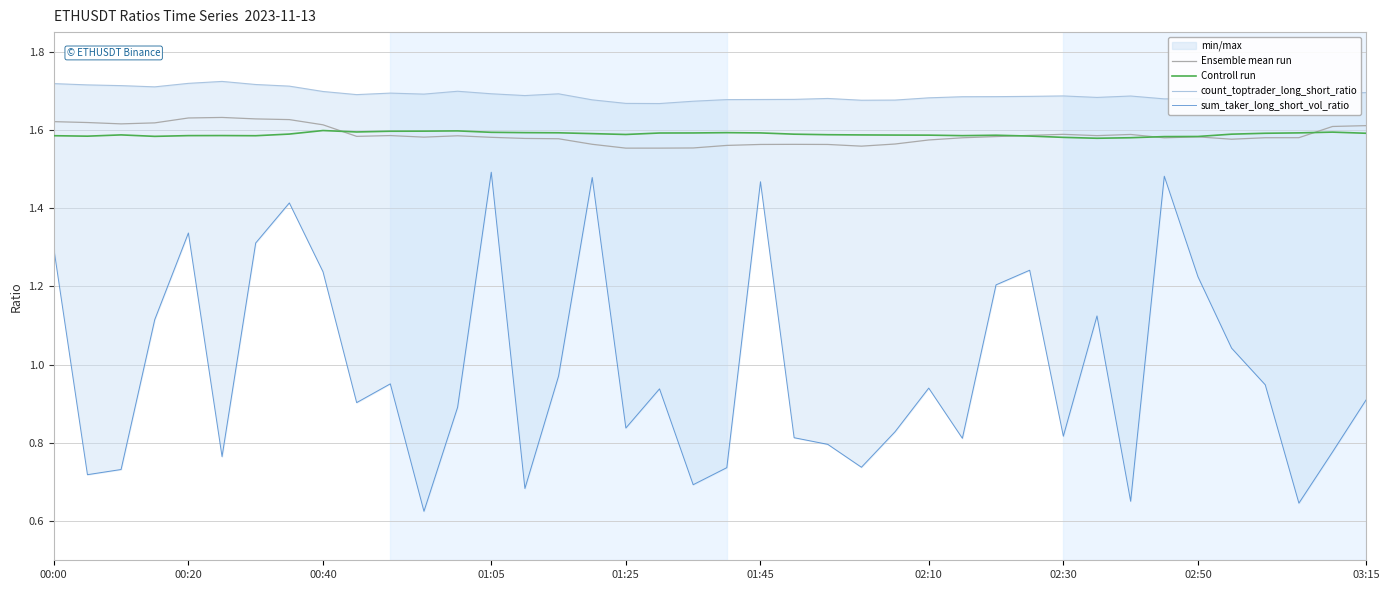

The Ensemble mean run series shows 0.8 at 01:25. True or false?

False